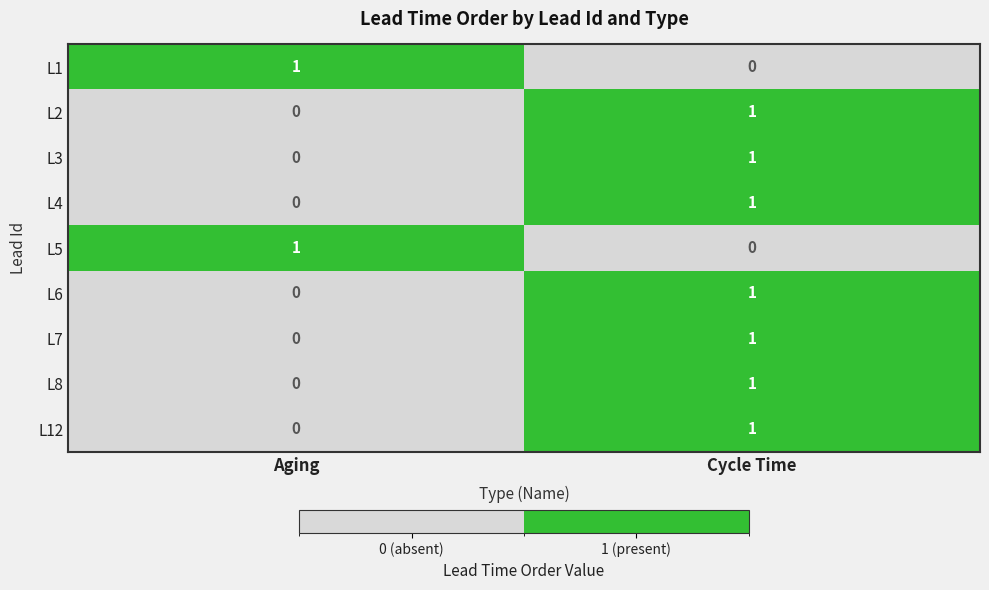

At which label does L3 reach its peak?

Cycle Time